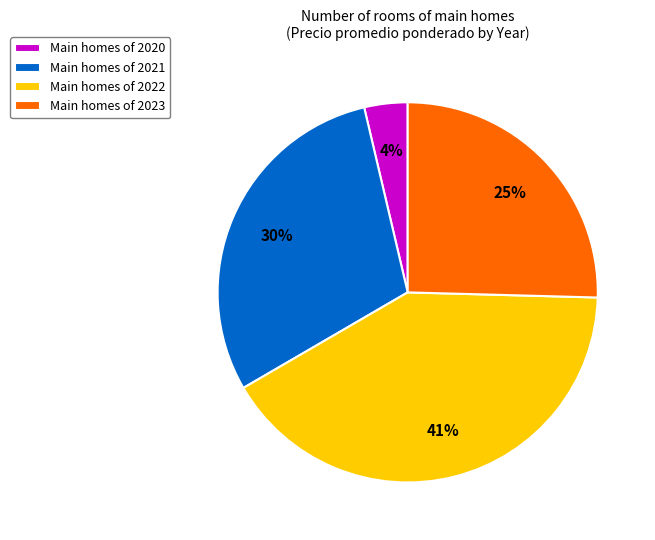

To the nearest percent, what is the combined percentage of Main homes of 2021 and Main homes of 2023?

55%